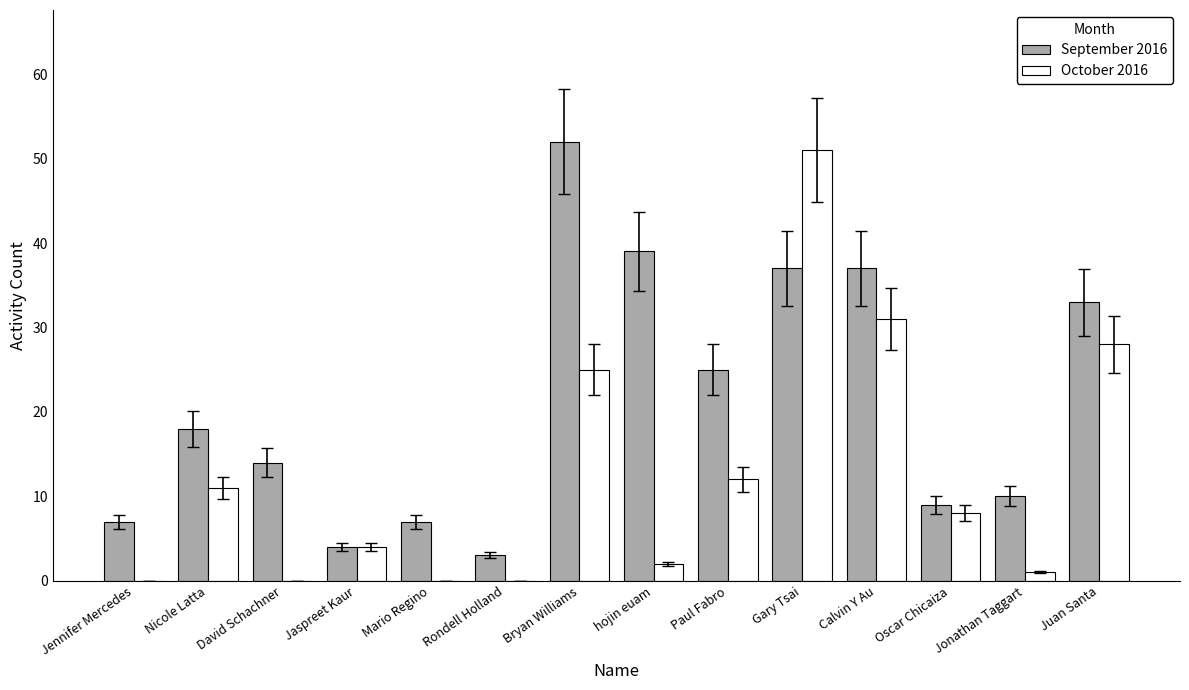

Which series changed the most between Nicole Latta and hojin euam?

September 2016